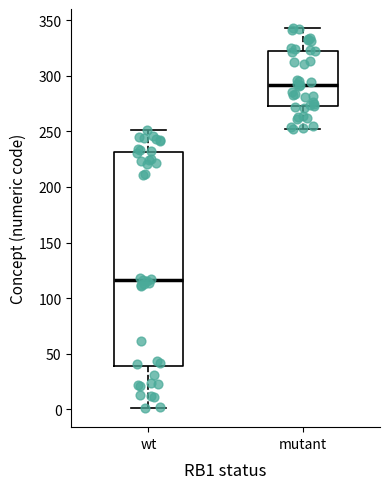

Reading left to right, read every box against the y-axis: the position of its median line, the range the box covers, and the ends of its whiskers. The values are not printed on the chart, so give them approximately, as read against the axis.

wt: median 115, box 40 to 230, whiskers 0 to 250
mutant: median 290, box 275 to 320, whiskers 250 to 345